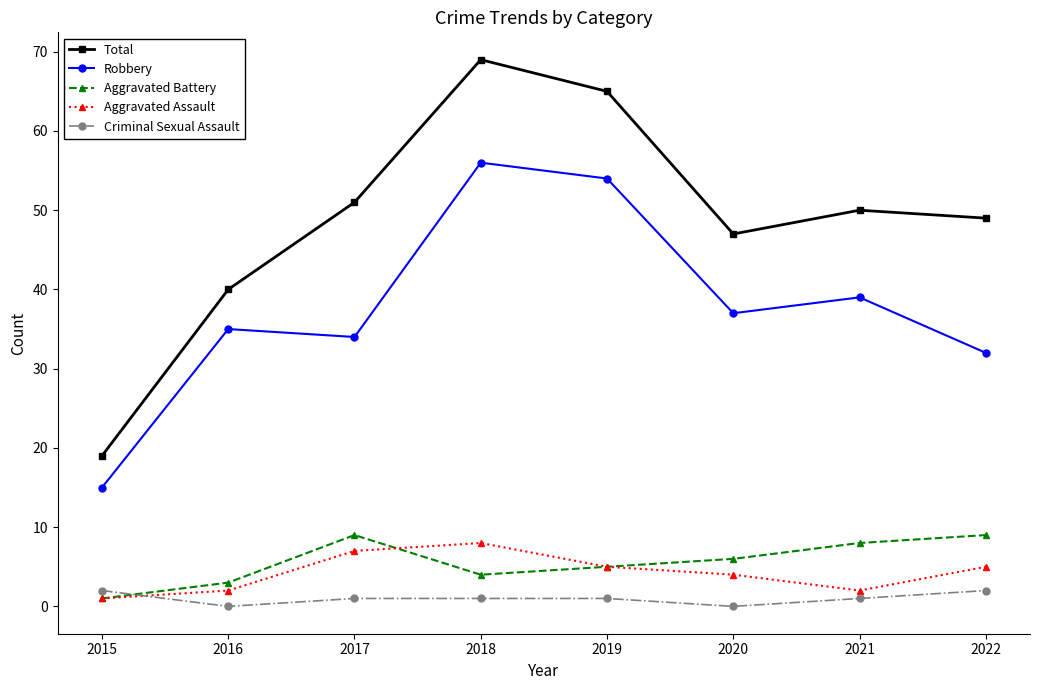

What is the maximum value shown in the chart?

69